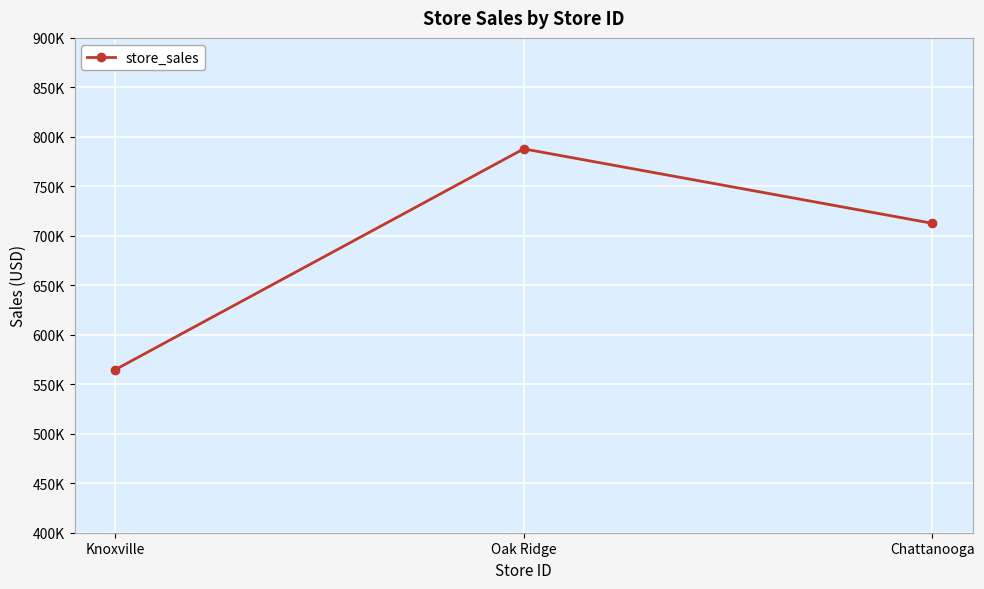

What is the average value?

688466